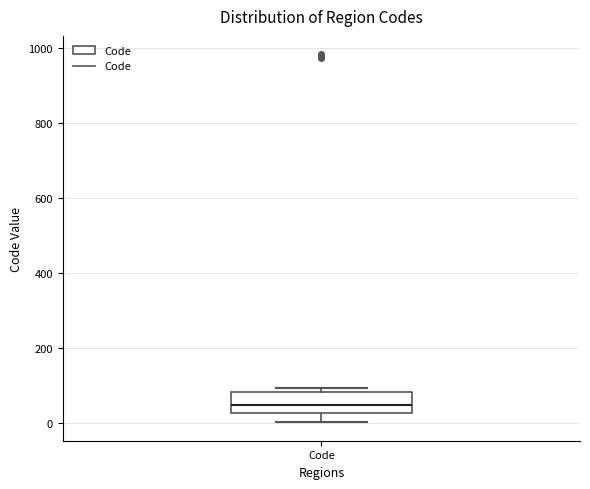

Transcribe this box plot: give where the median line is, the range the box spans, and where the two whiskers end, as read against the y-axis. The values are not printed on the chart, so give them approximately, as read against the axis.

median 40, box 20 to 80, whiskers 0 to 100